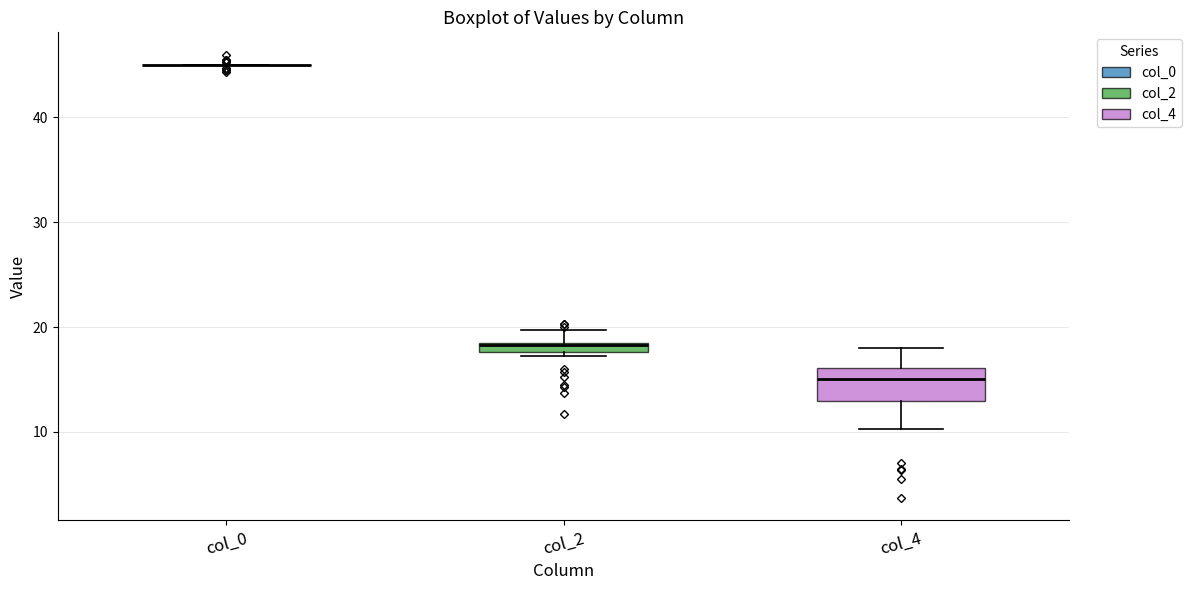

Which box is the tallest, from its lower edge to its upper edge?

col_4